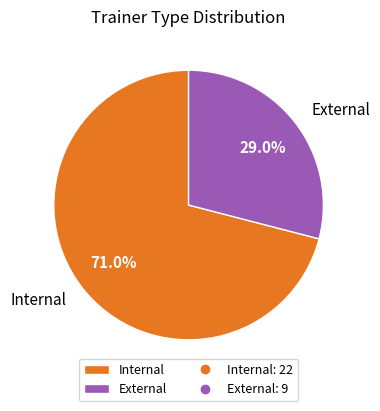

Between Internal and External, which is larger?

Internal